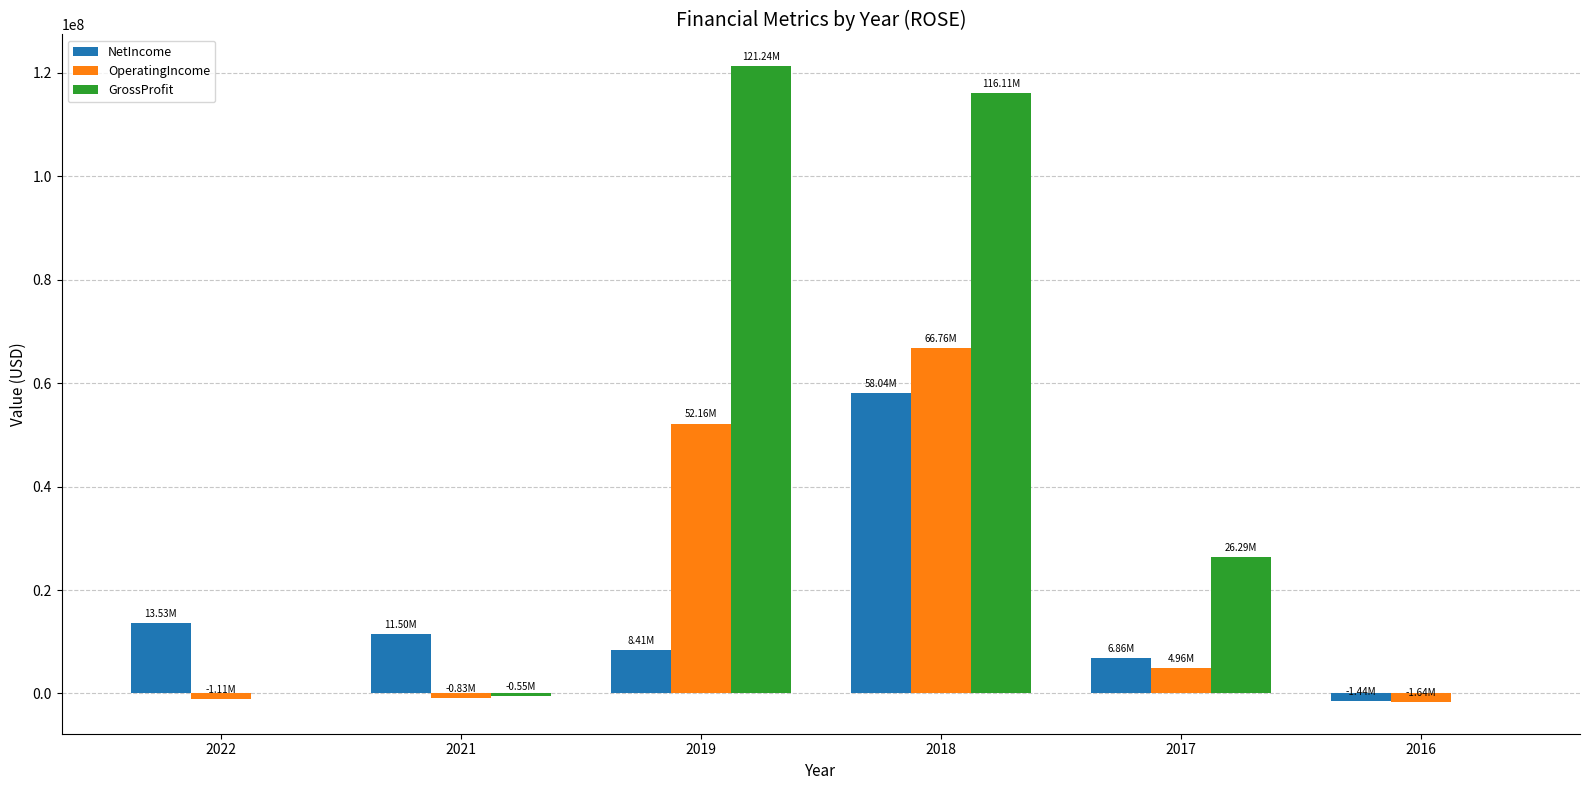

At which label does OperatingIncome first exceed 4960000?

2019